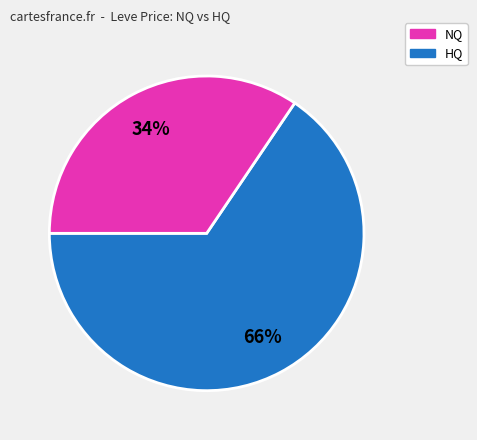

To the nearest percent, what is the average slice percentage?

50%